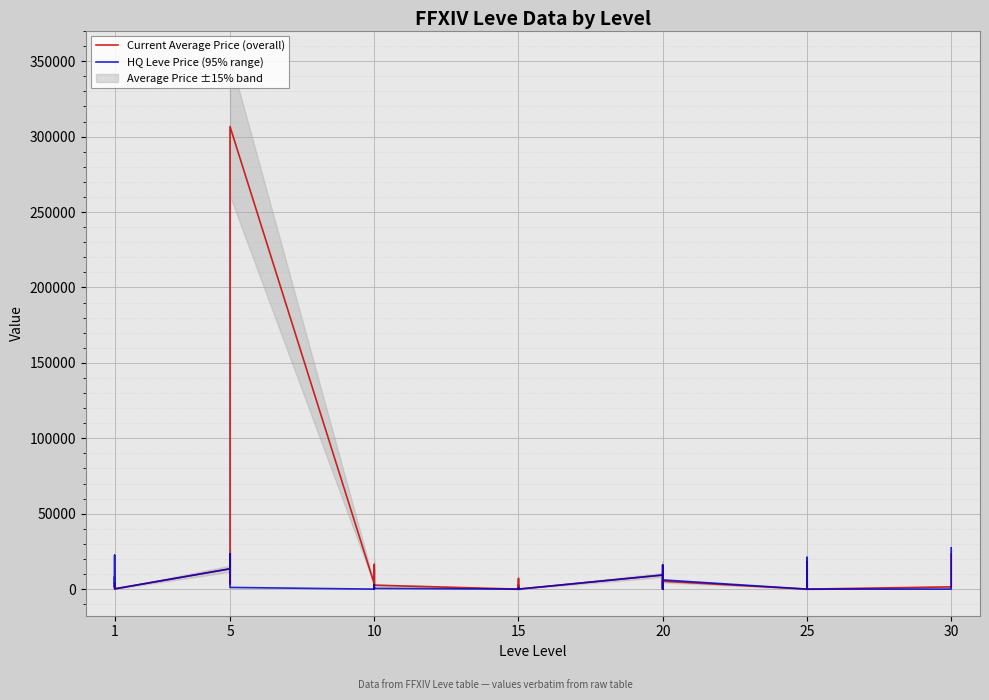

How many interior local peaks does the HQ Leve Price (95% range) series have?

12